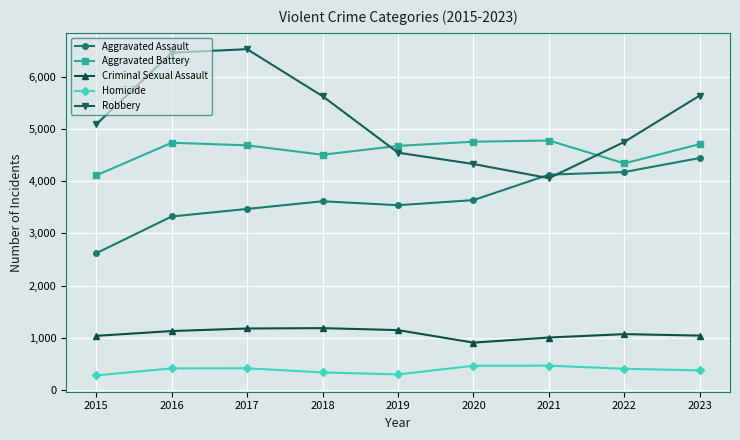

What is the minimum value shown in the chart?

278